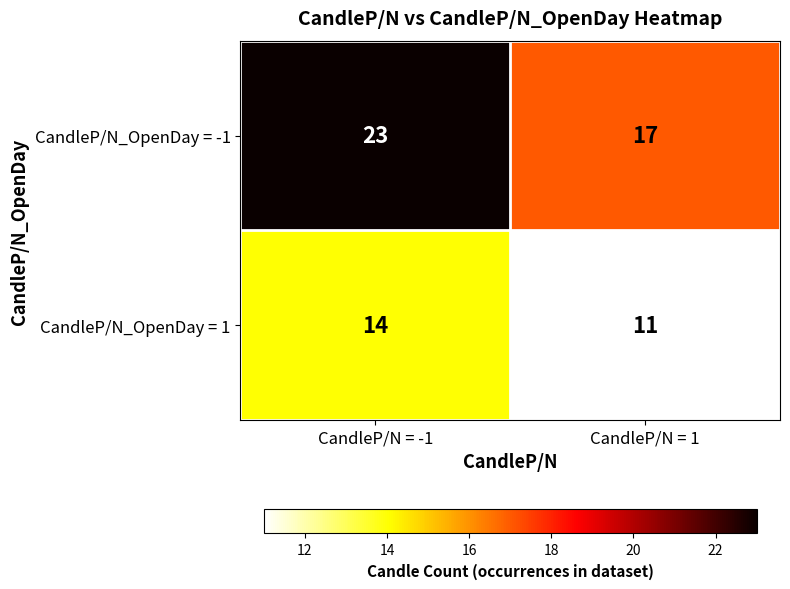

What is the sum of the CandleP/N_OpenDay = -1 values at CandleP/N = 1 and CandleP/N = -1?

40